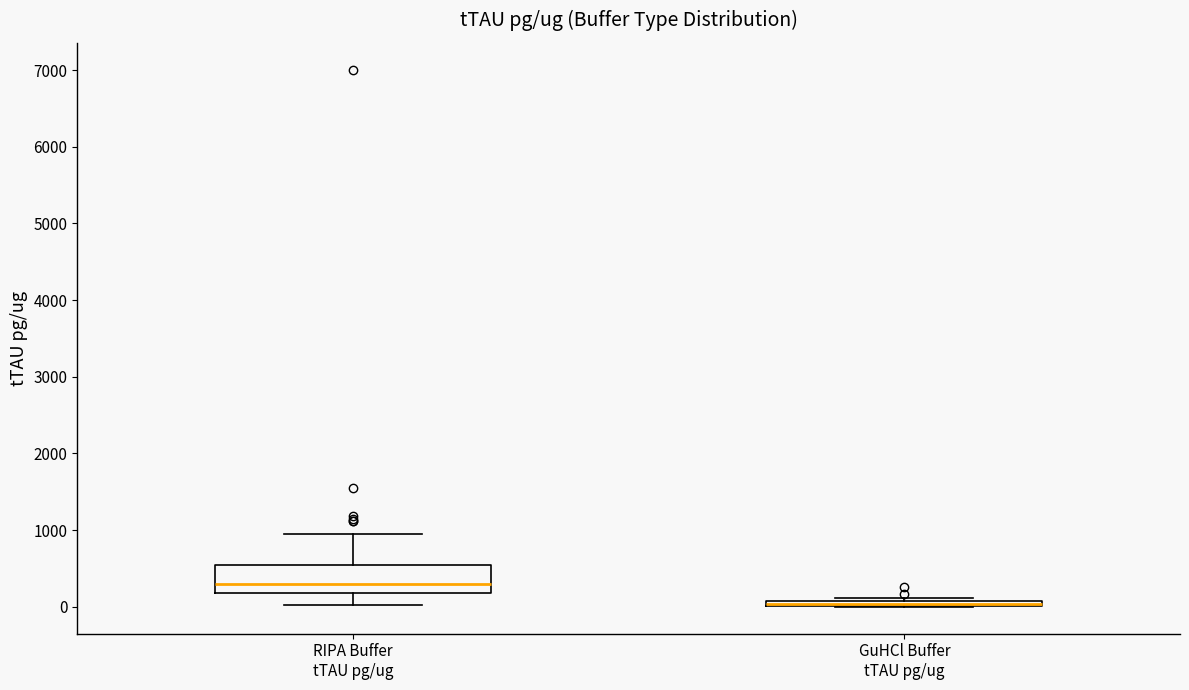

Which box is the tallest, from its lower edge to its upper edge?

RIPA Buffer tTAU pg/ug